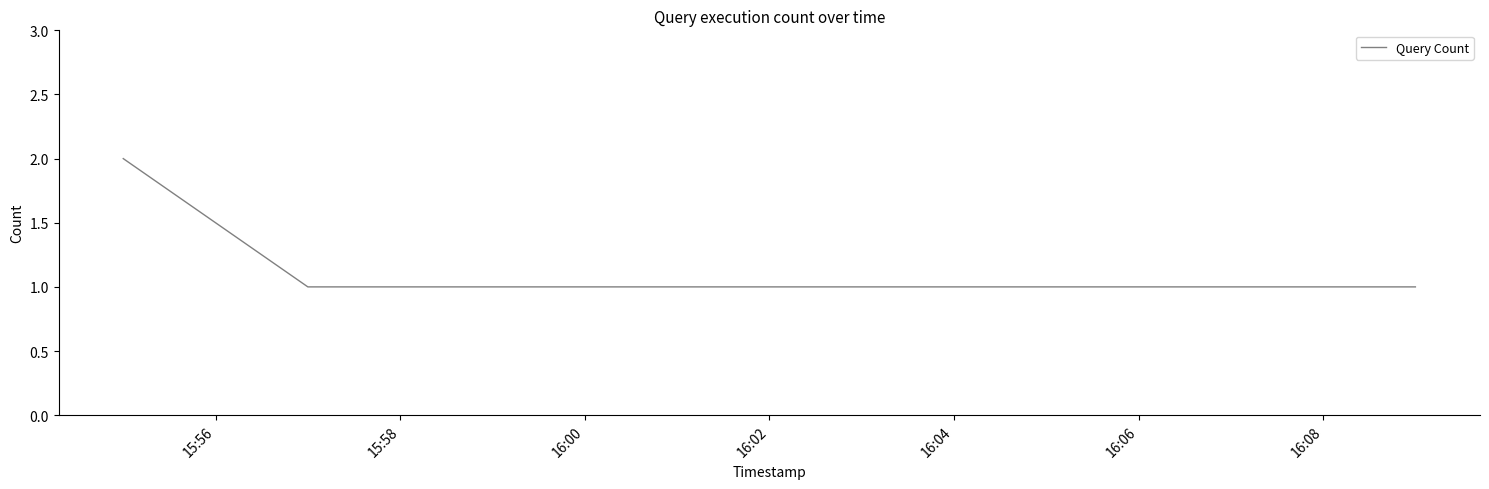

Reading left to right, transcribe all the data shown in this chart.

2	1	1	1	1	1	1	1	1